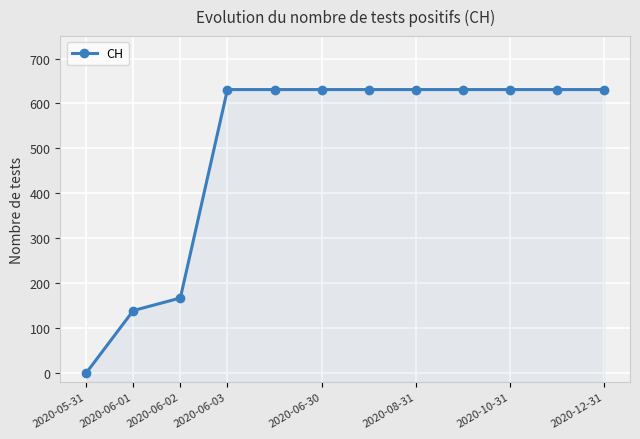

Which has a higher value, 2020-06-30 or 2020-06-03?

2020-06-30